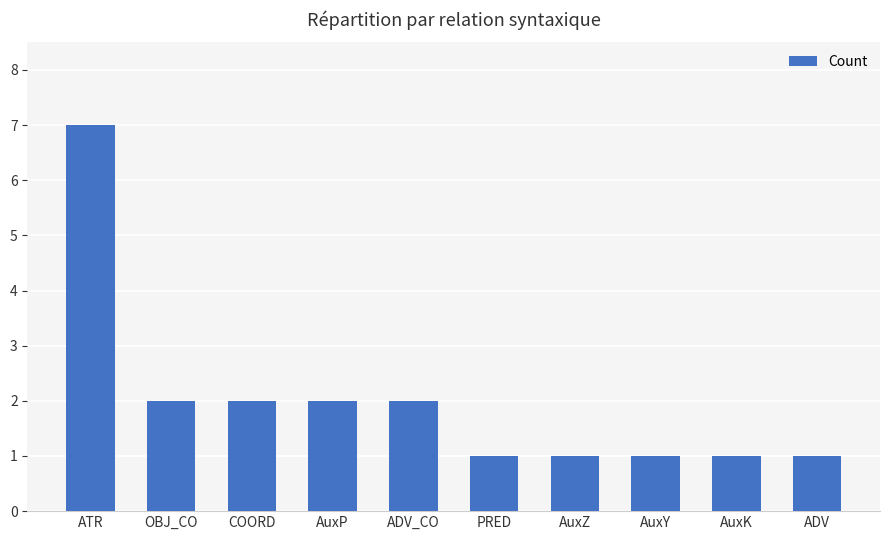

Reading left to right, extract all data points from this chart.

ATR=7	OBJ_CO=2	COORD=2	AuxP=2	ADV_CO=2	PRED=1	AuxZ=1	AuxY=1	AuxK=1	ADV=1